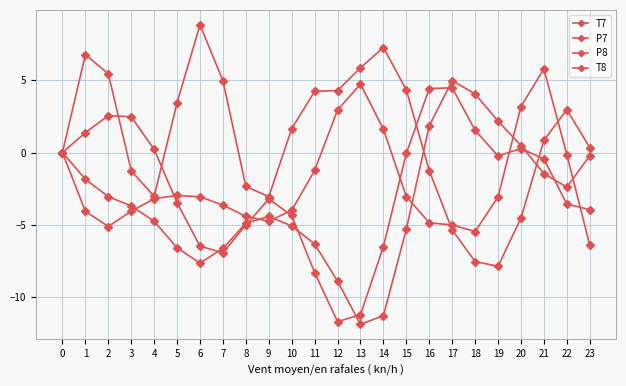

How many intersections are there between T8 and P7?

2